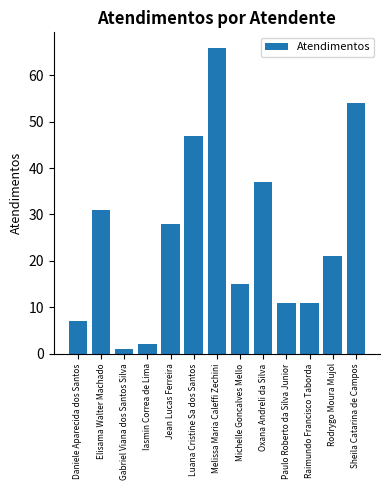

What is the approximate value at Elisama Walter Machado, to the nearest 5?

30